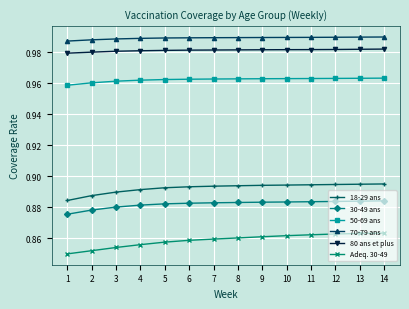

Is it true that 18-29 ans equals 0.3 at 13?

False